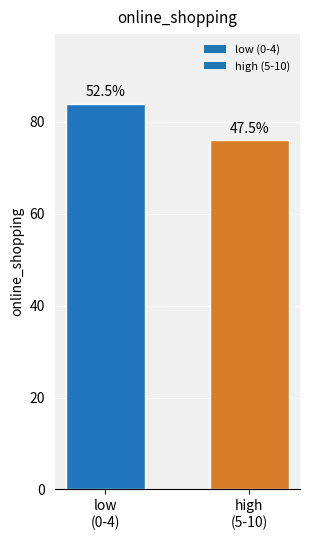

Are the bars horizontal?

No